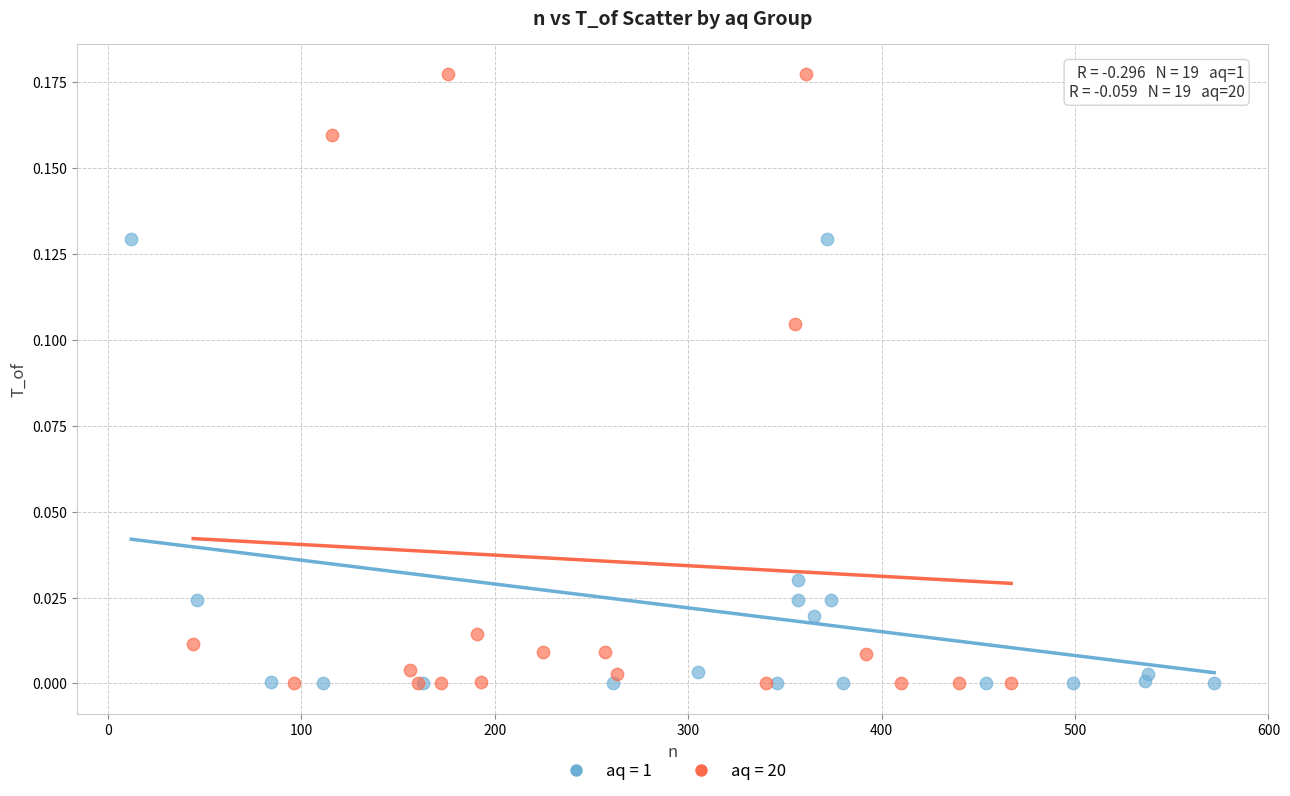

Which series contains the highest Y value?

aq = 20